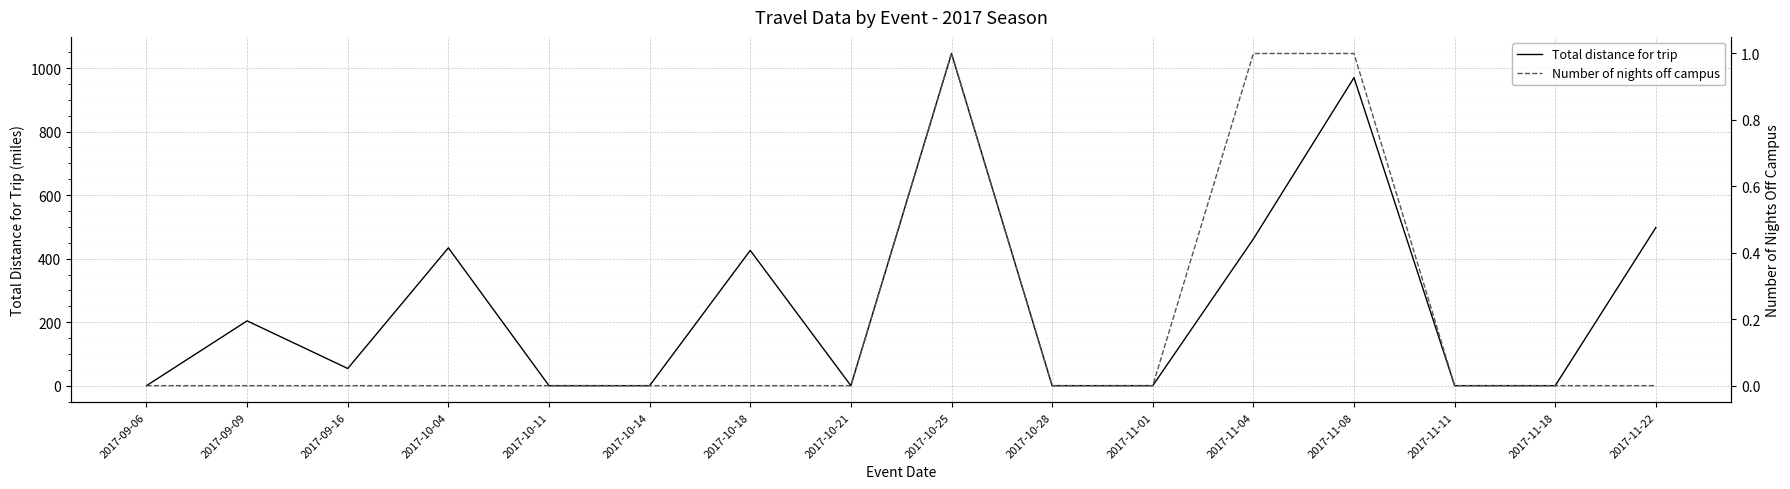

How many interior local peaks does the Total distance for trip series have?

5